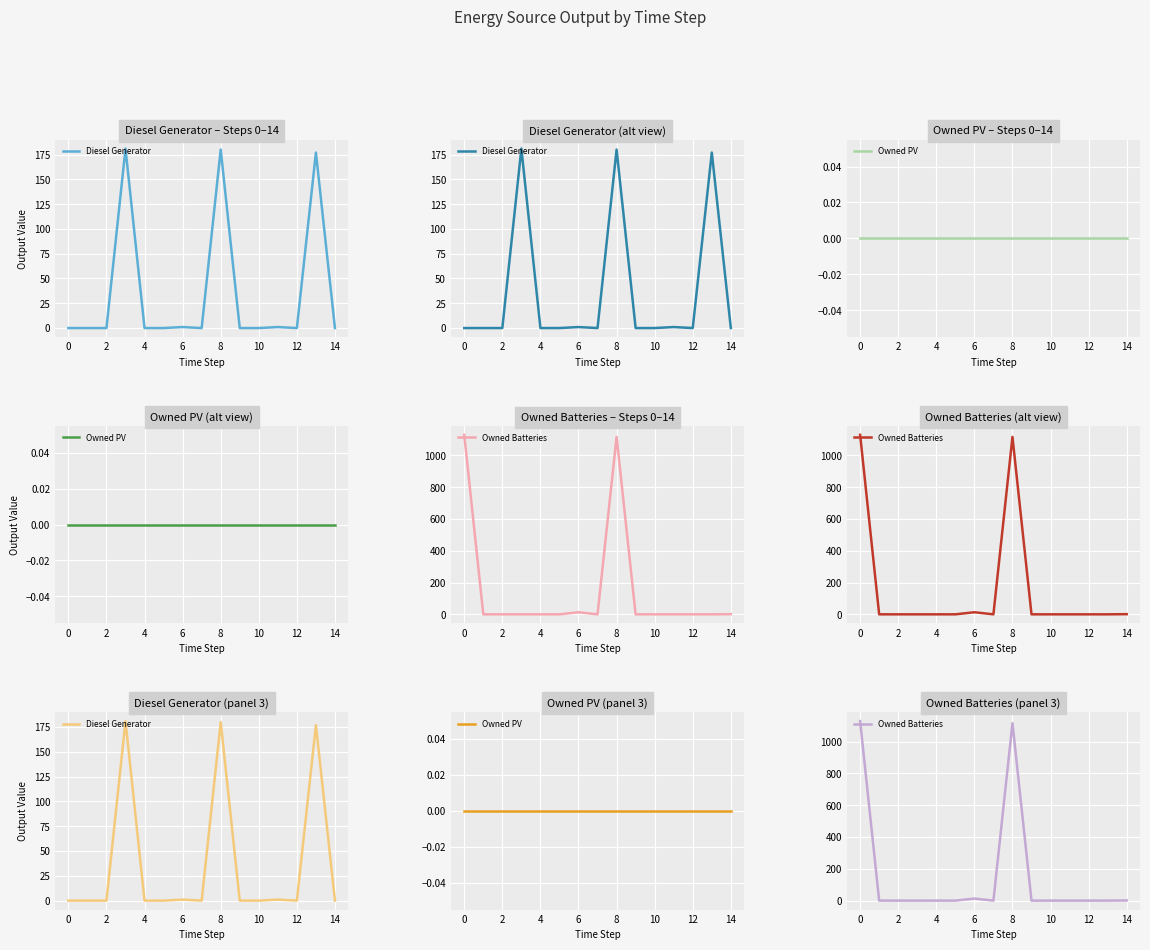

True or false: Owned PV has a value of 0.0 at 4.

True